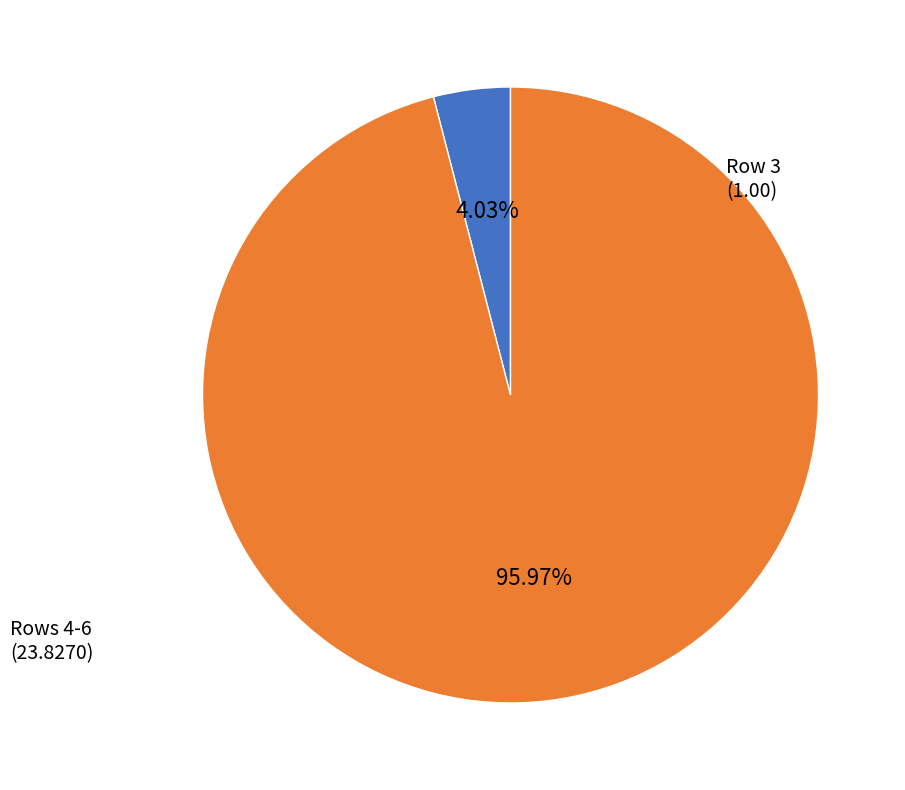

Is there any slice that represents more than half of the pie?

Yes